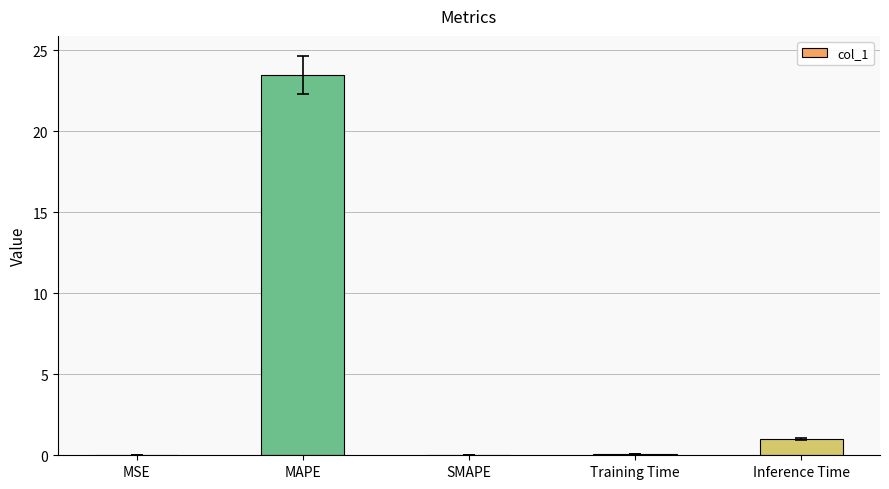

What is the greatest value displayed?

23.5